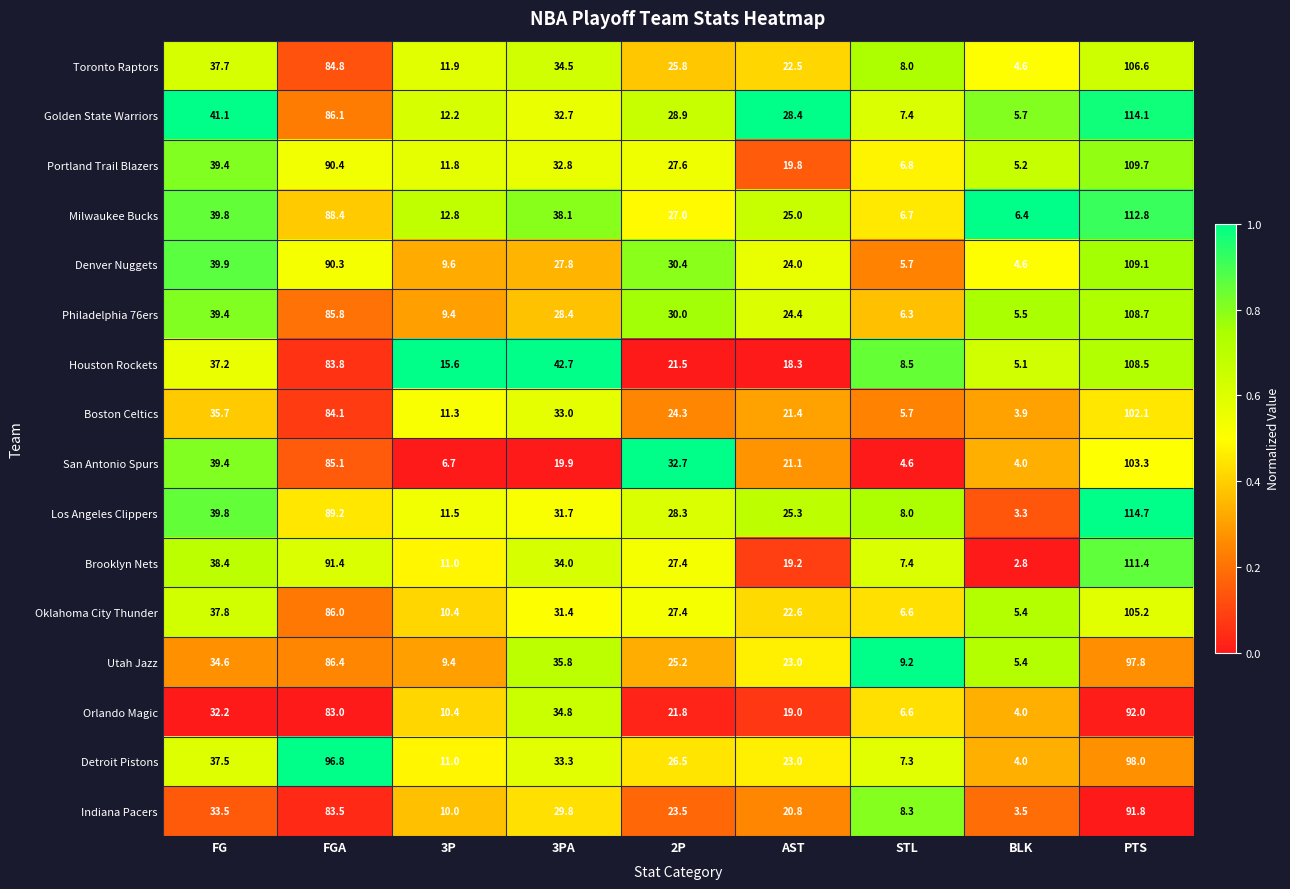

How many distinct data groups are displayed?

16